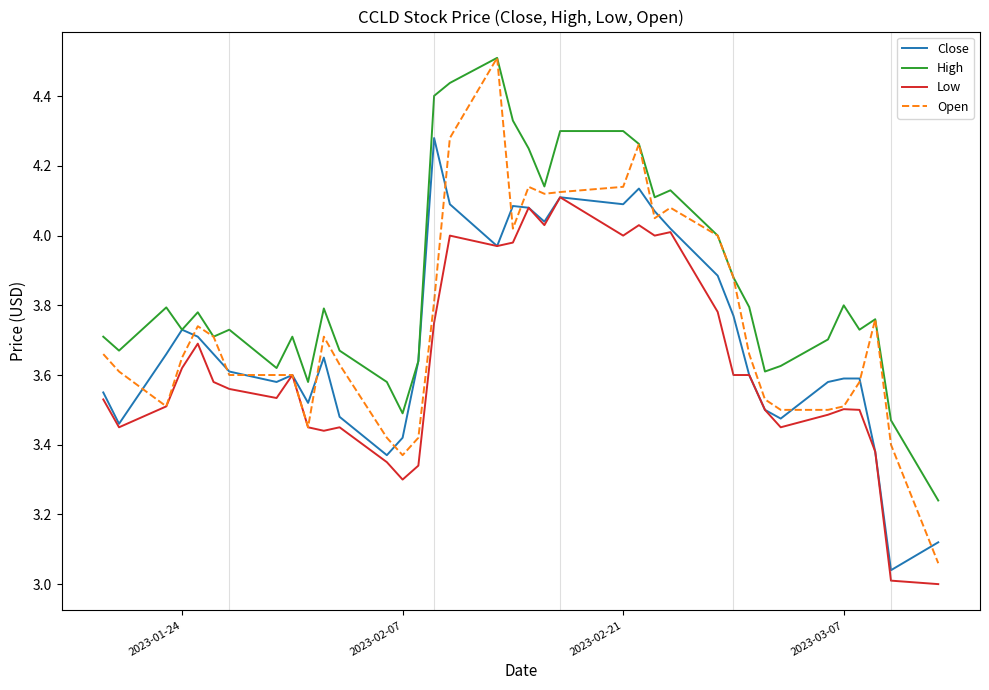

True or false: Low has more than 0 interior local peaks.

True